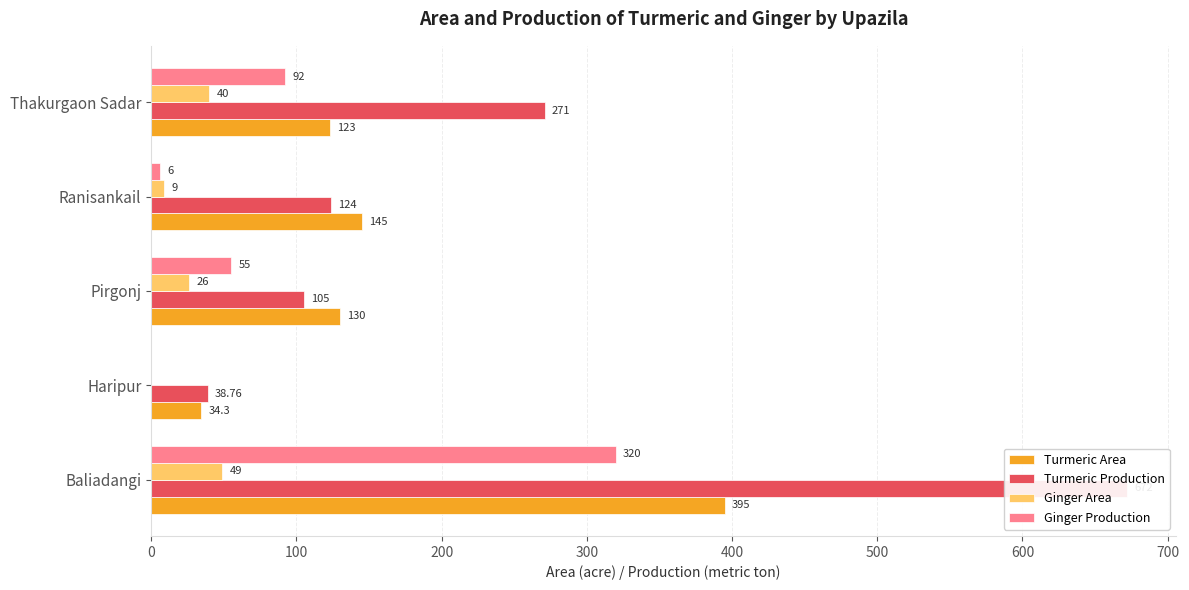

Reading left to right, what are all the values shown in this chart?

Turmeric Area: 395.0	34.3	130.0	145.0	123.0
Turmeric Production: 672.0	38.8	105.0	124.0	271.0
Ginger Area: 49.0	0.0	26.0	9.0	40.0
Ginger Production: 320.0	0.0	55.0	6.0	92.0